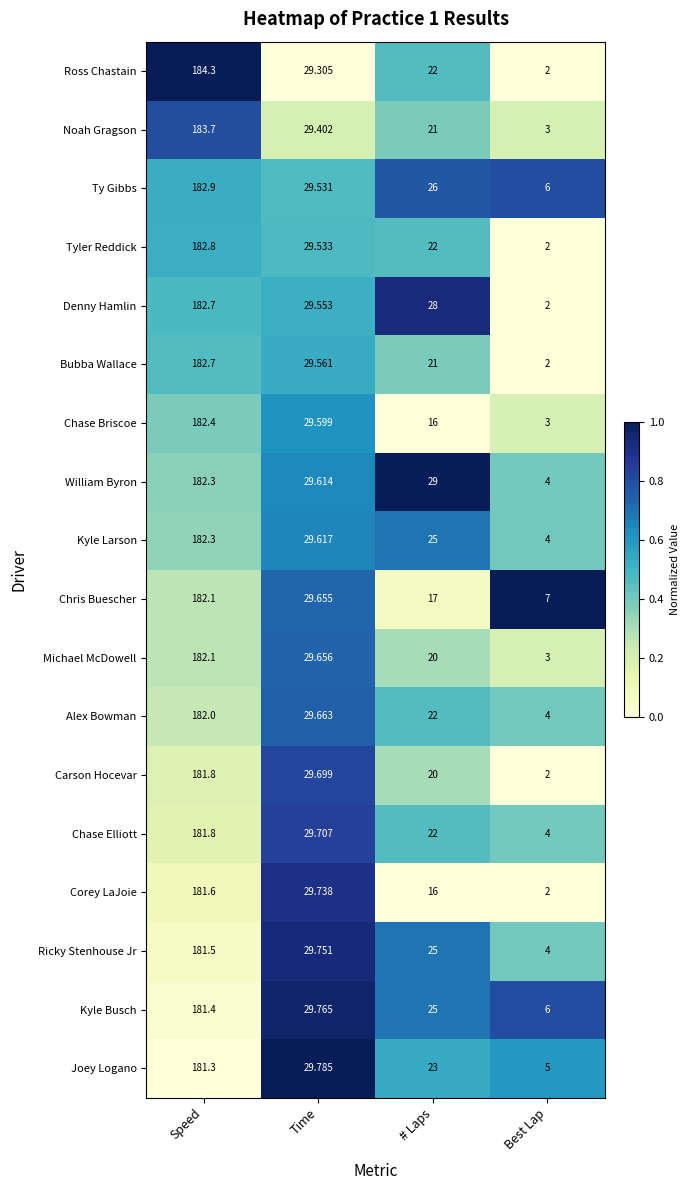

At which label does Ty Gibbs first exceed 29?

Speed